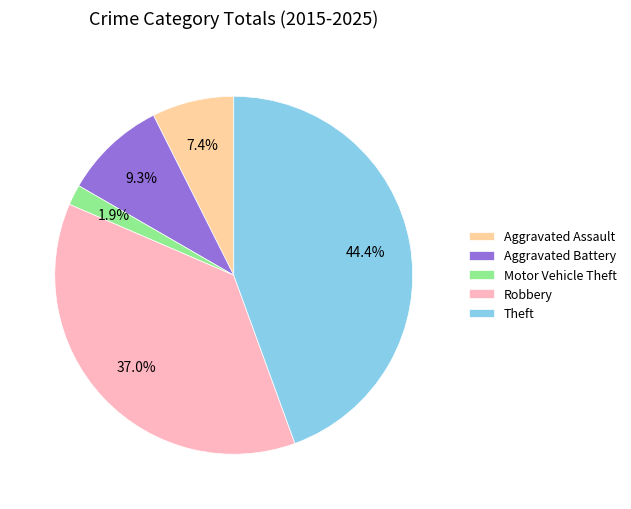

To the nearest percent, what portion does Aggravated Battery represent?

9%